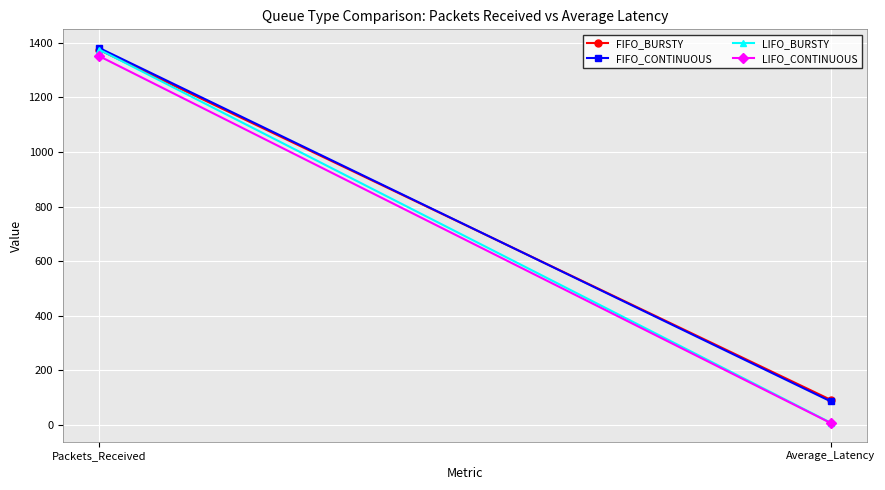

Reading left to right, list all the values displayed in this chart.

FIFO_BURSTY: Packets_Received=1374.0	Average_Latency=92.4
FIFO_CONTINUOUS: Packets_Received=1381.0	Average_Latency=86.8
LIFO_BURSTY: Packets_Received=1375.0	Average_Latency=8.5
LIFO_CONTINUOUS: Packets_Received=1351.0	Average_Latency=7.4